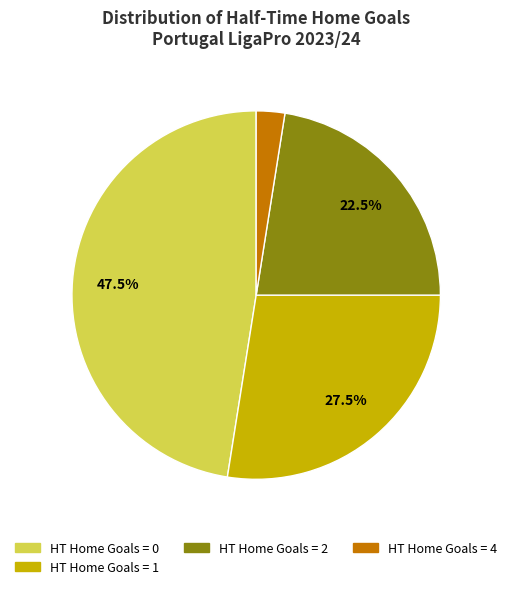

Does any single category account for the majority?

No